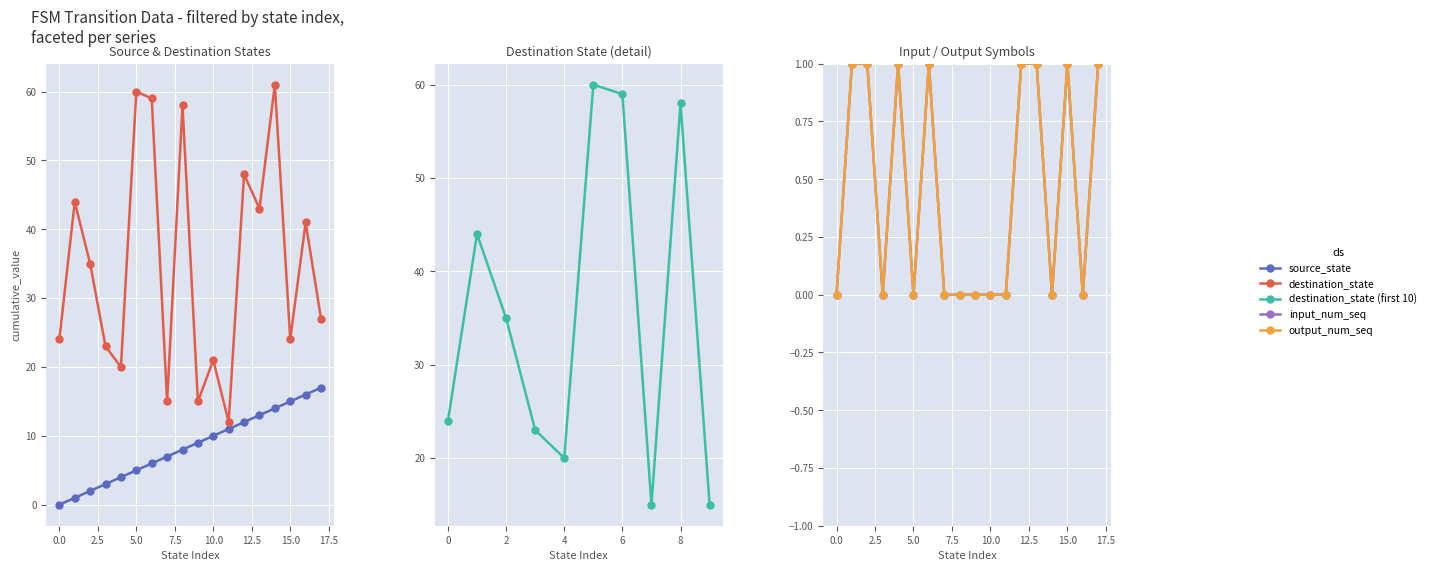

Does the chart display data point markers on the line(s)?

Yes